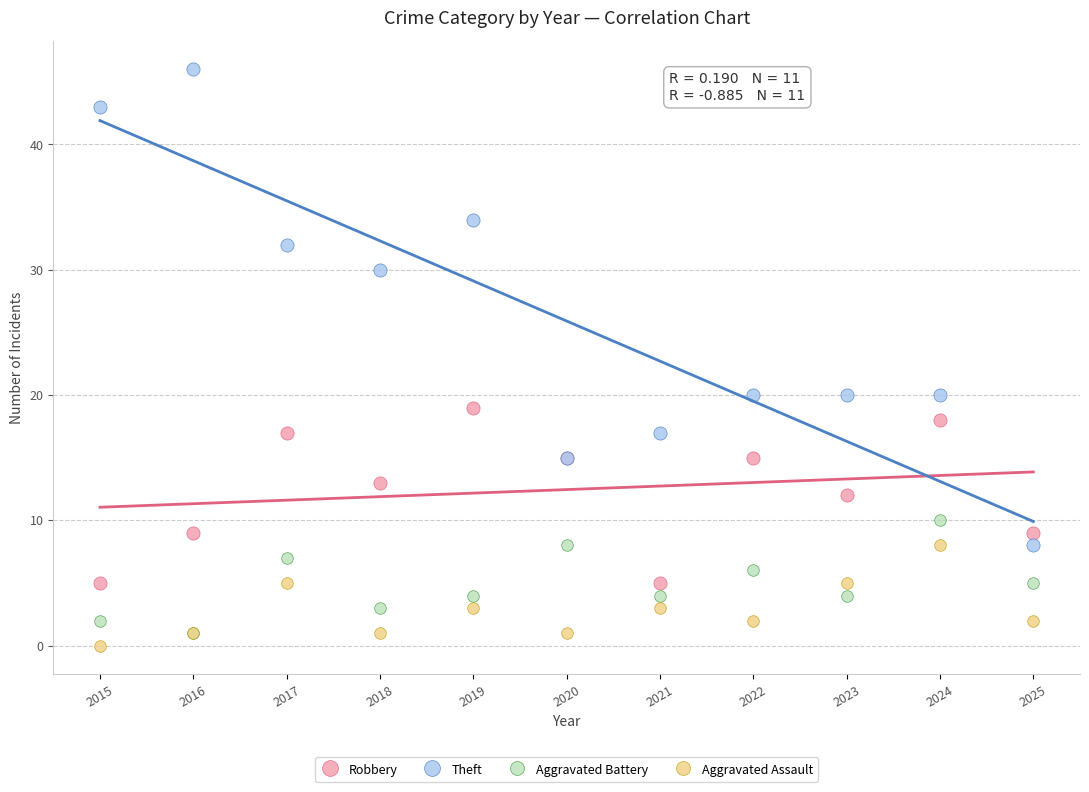

In the Theft series, what Y value is closest to 27?

30